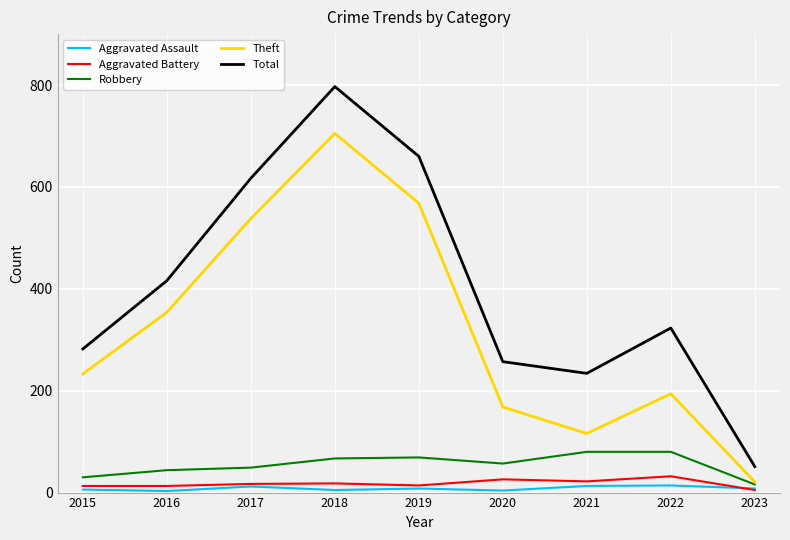

Rank the series at 2016 from lowest to highest value.

Aggravated Assault, Aggravated Battery, Robbery, Theft, Total